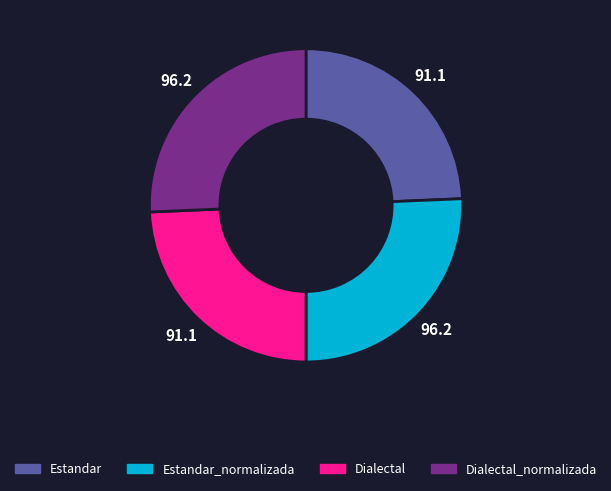

How many segments does this pie chart have?

4